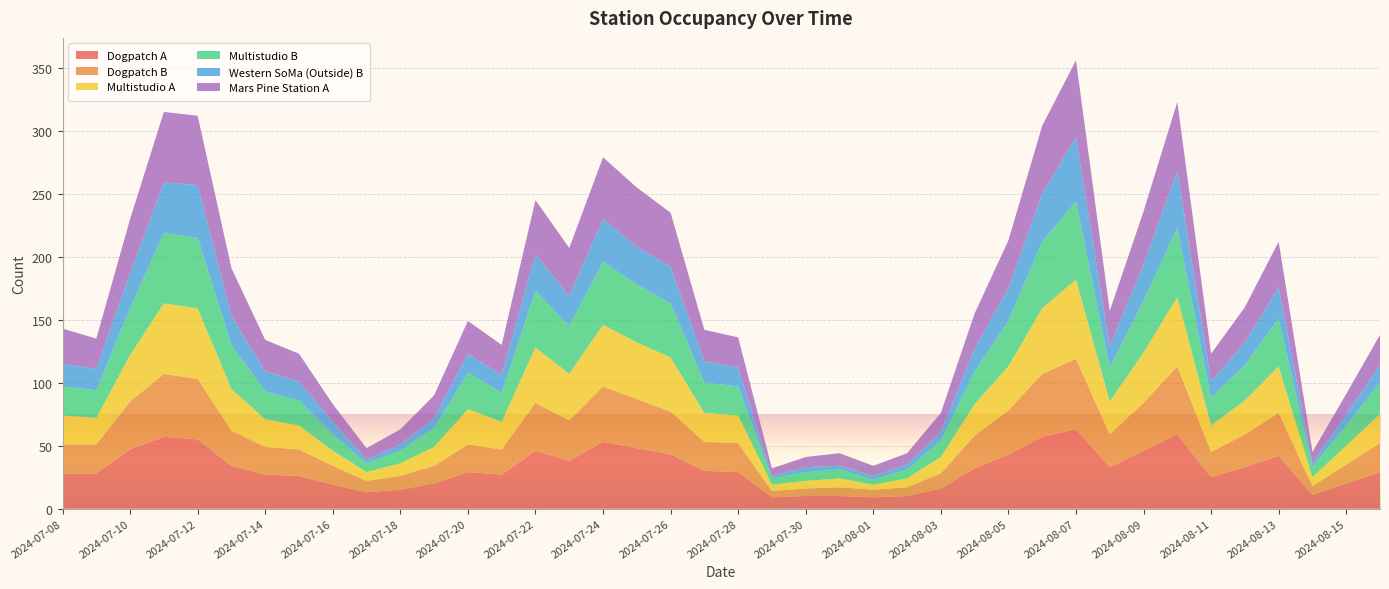

Reading left to right, transcribe all the data shown in this chart.

Dogpatch A: 28	28	47	57	55	34	27	26	19	13	15	20	29	27	46	38	53	48	43	30	29	9	10	10	9	10	16	32	43	57	63	33	46	59	25	33	42	11	20	29
Dogpatch B: 23	23	38	50	48	28	22	21	15	9	11	14	22	20	38	32	44	39	34	23	23	5	6	7	6	7	12	26	35	50	56	26	38	54	20	26	34	7	15	23
Multistudio A: 23	21	37	56	56	33	22	19	12	7	10	15	28	22	44	37	49	45	43	23	22	5	6	7	4	7	13	25	35	52	63	26	40	55	21	27	37	7	15	23
Multistudio B: 23	22	37	56	56	35	22	20	13	7	10	15	29	23	45	38	50	46	43	24	23	5	7	7	4	7	13	26	36	53	62	27	41	55	22	28	38	8	16	25
Western SoMa (Outside) B: 18	17	28	40	42	23	16	15	10	3	5	8	15	14	29	24	34	30	29	17	15	2	4	3	3	4	7	18	26	38	51	17	29	45	13	18	25	3	9	14
Mars Pine Station A: 28	24	43	56	55	38	25	22	14	9	12	18	26	24	43	38	49	47	43	25	24	6	8	10	8	9	15	28	38	54	61	28	42	55	22	28	36	9	16	24